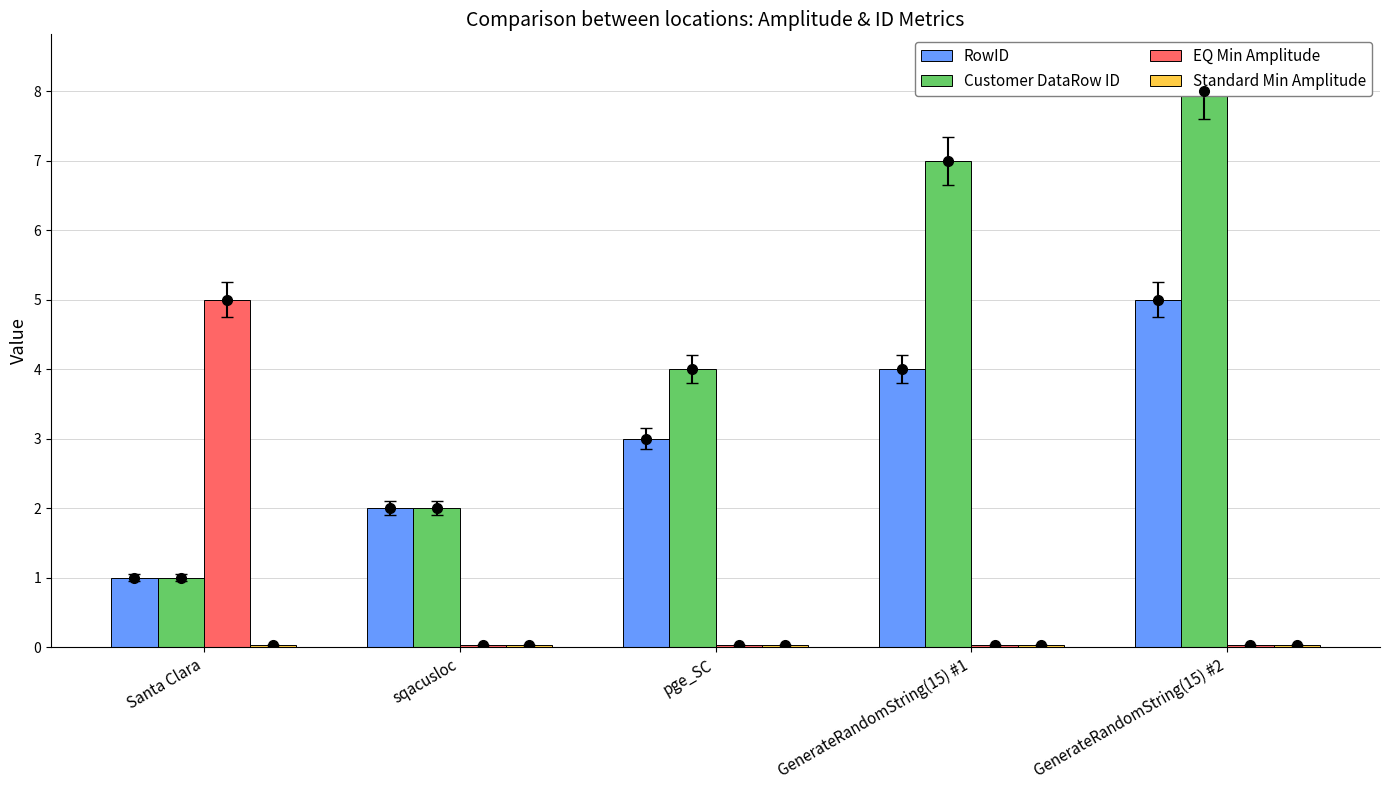

What is the label of the 4th bar from the right?

sqacusloc